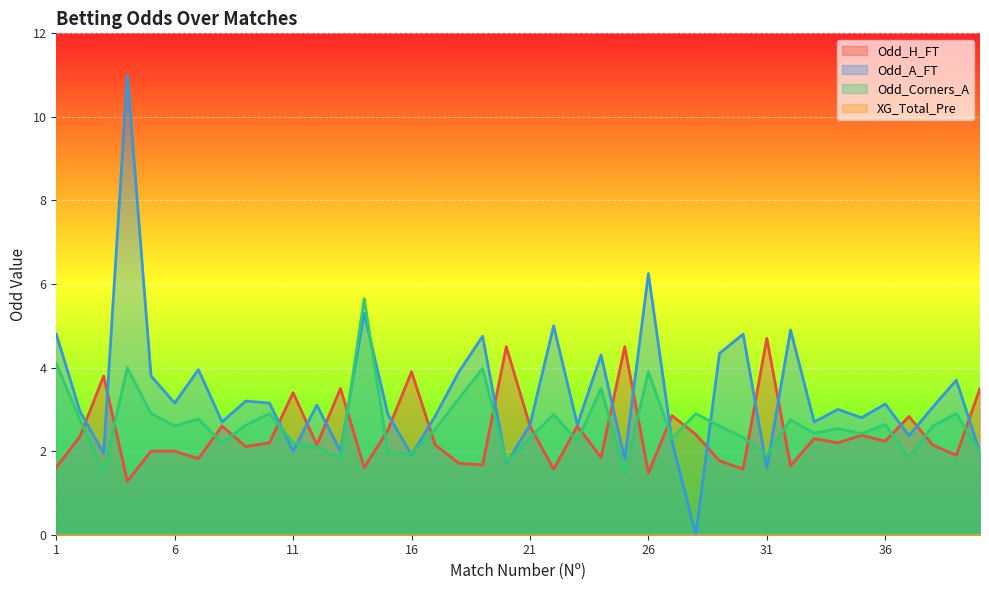

How many values in the Odd_A_FT series are below 3?

19